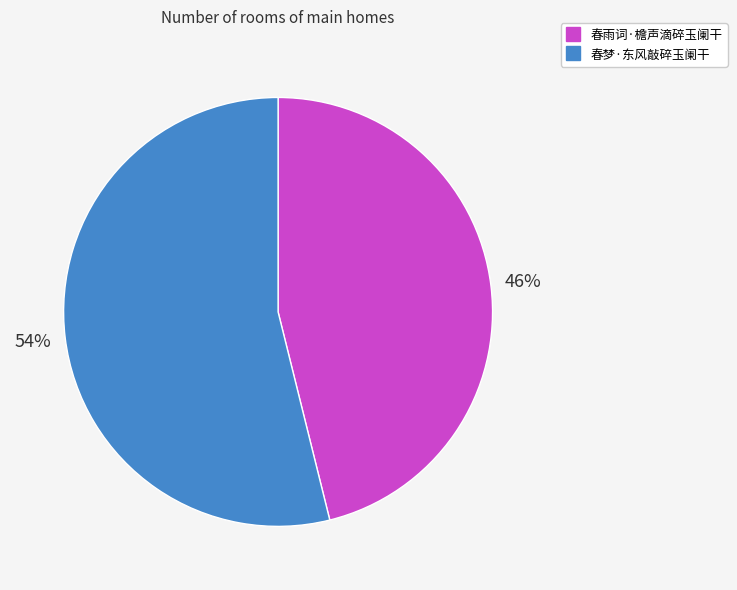

How many segments does this pie chart have?

2